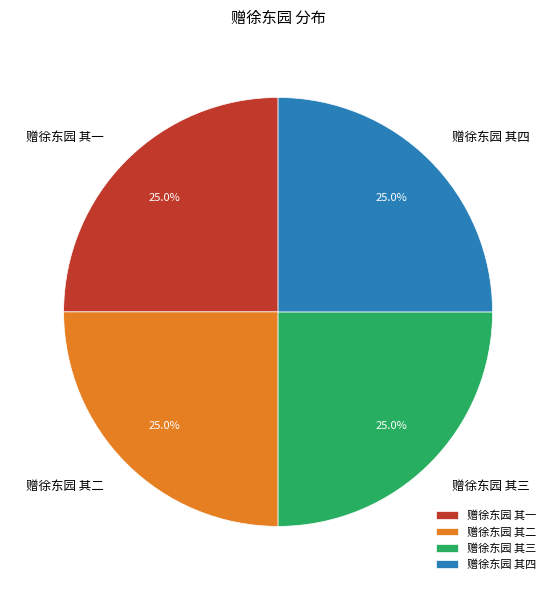

Count the number of slices in the pie.

4